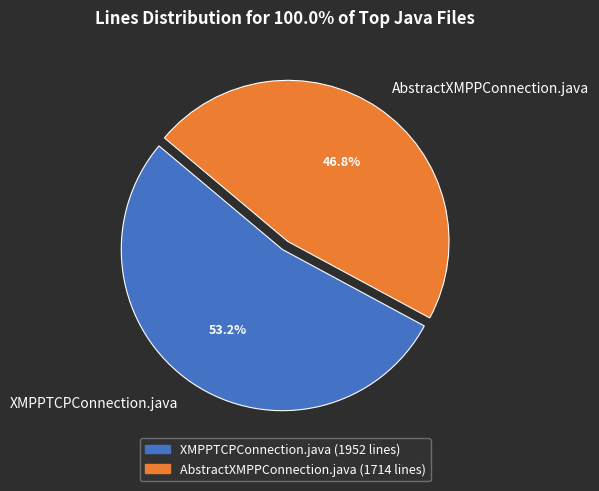

The AbstractXMPPConnection.java slice represents 47% of the pie. True or false?

True